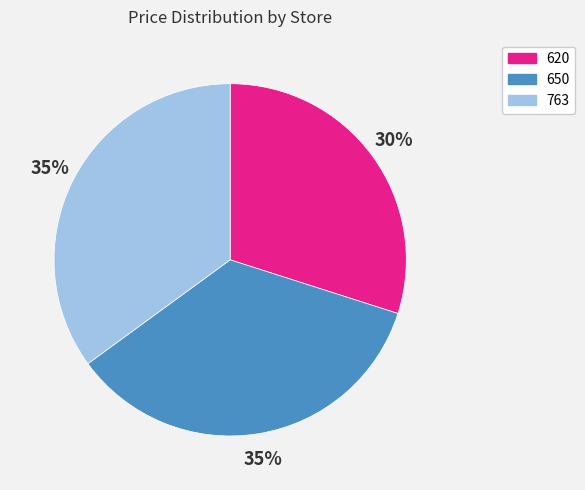

What is the ratio of the value at 763 to the value at 650?

1.0